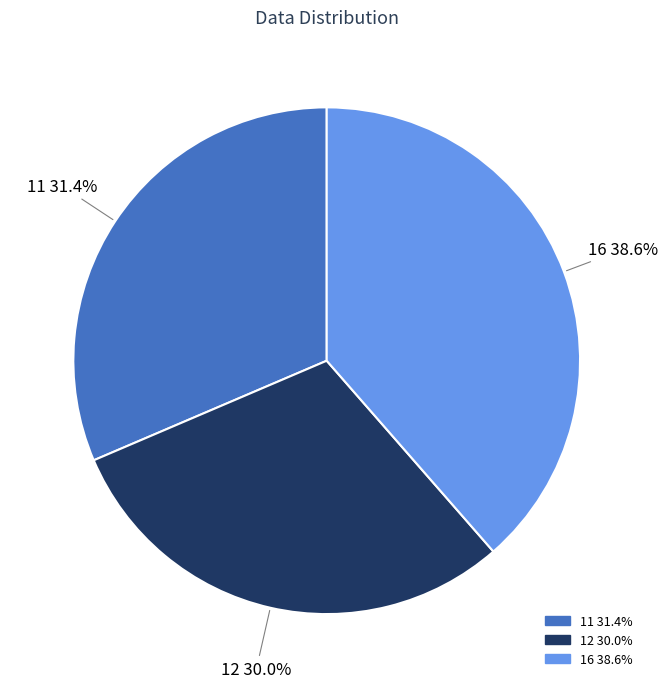

To the nearest percent, what is the difference between the largest and smallest slice percentages?

9%